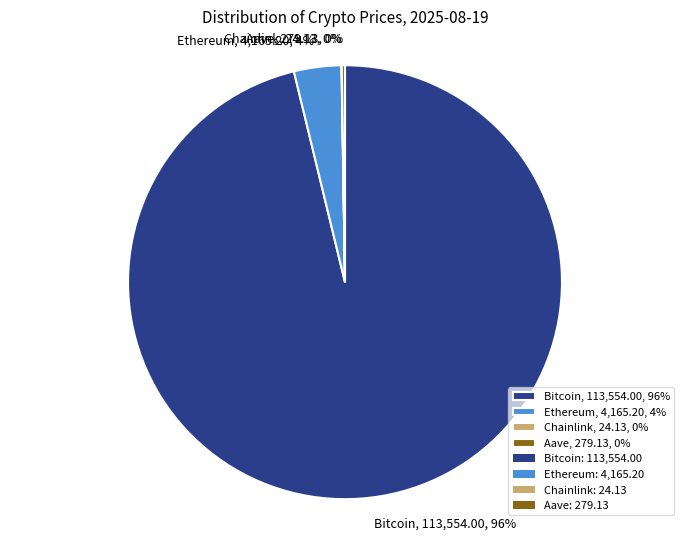

Is there any slice that represents more than half of the pie?

Yes